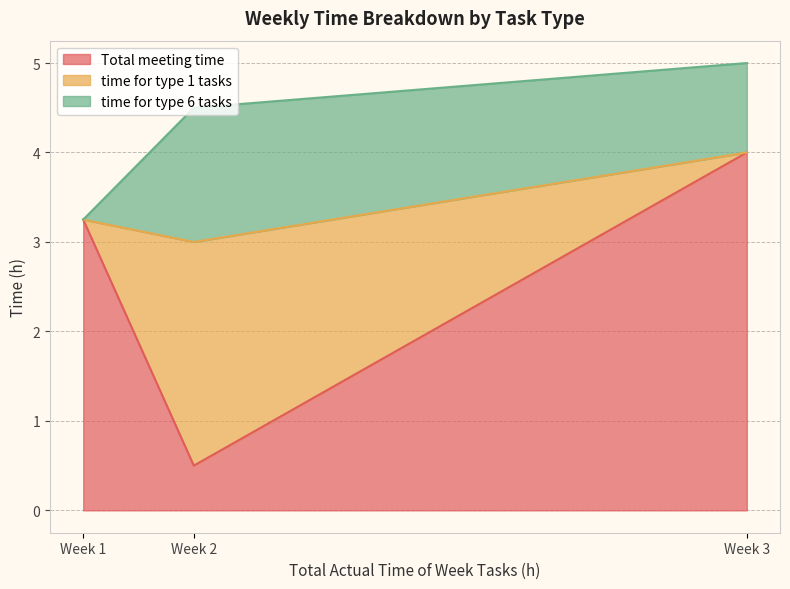

Which series has the largest range (max minus min)?

Total meeting time